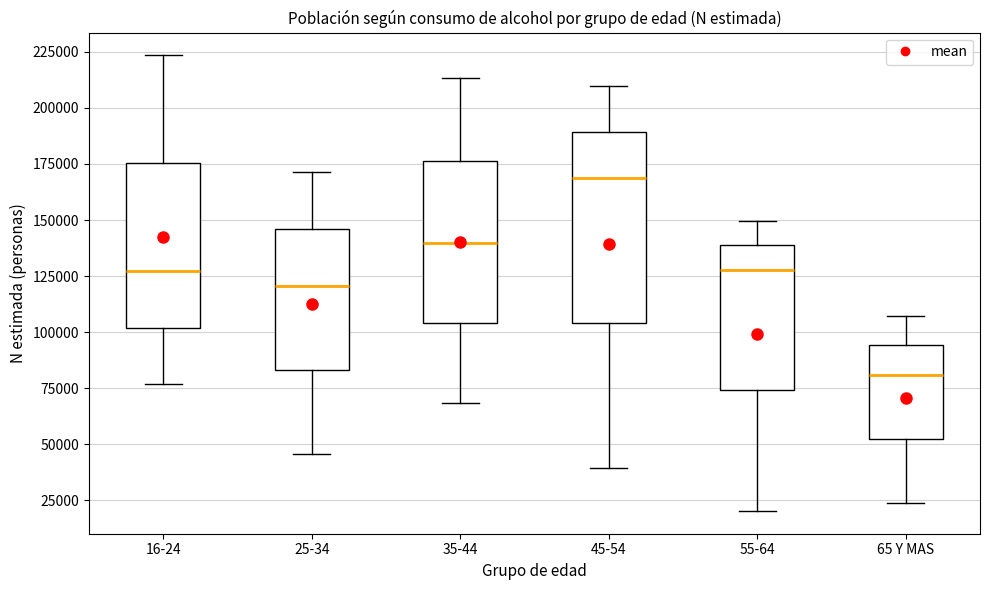

Where does the lower whisker of the box for 55-64 end on the y-axis? The values are not printed on the chart, so give them approximately, as read against the axis.

20000